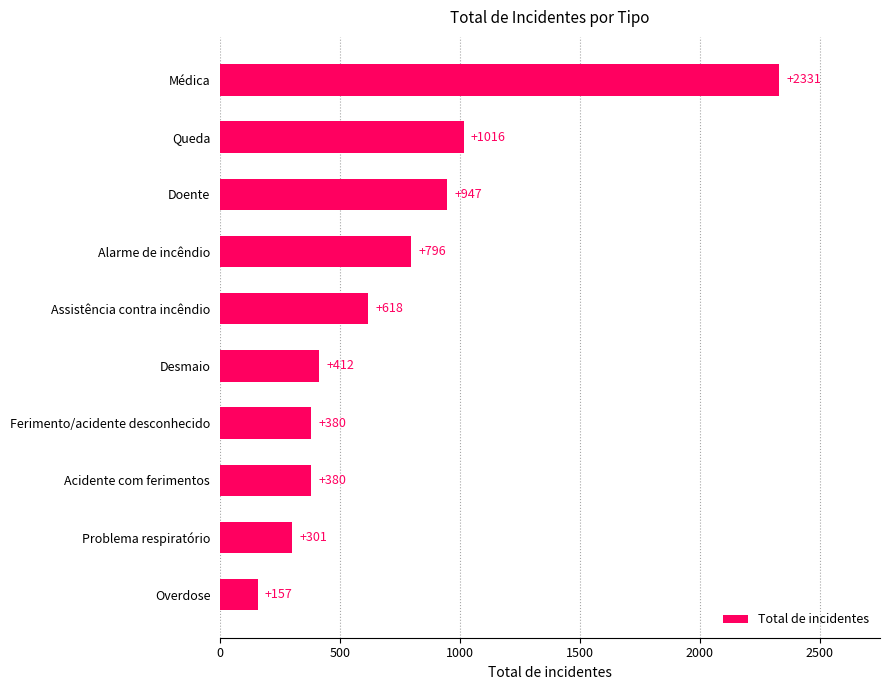

What is the approximate value at Overdose?

157